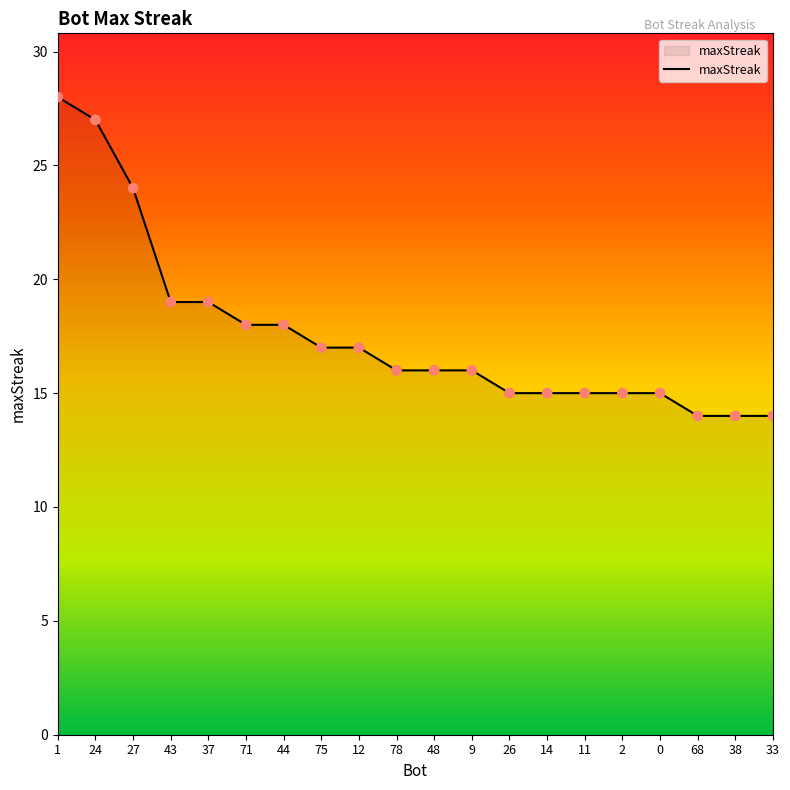

Which has a higher value, 1 or 78?

1